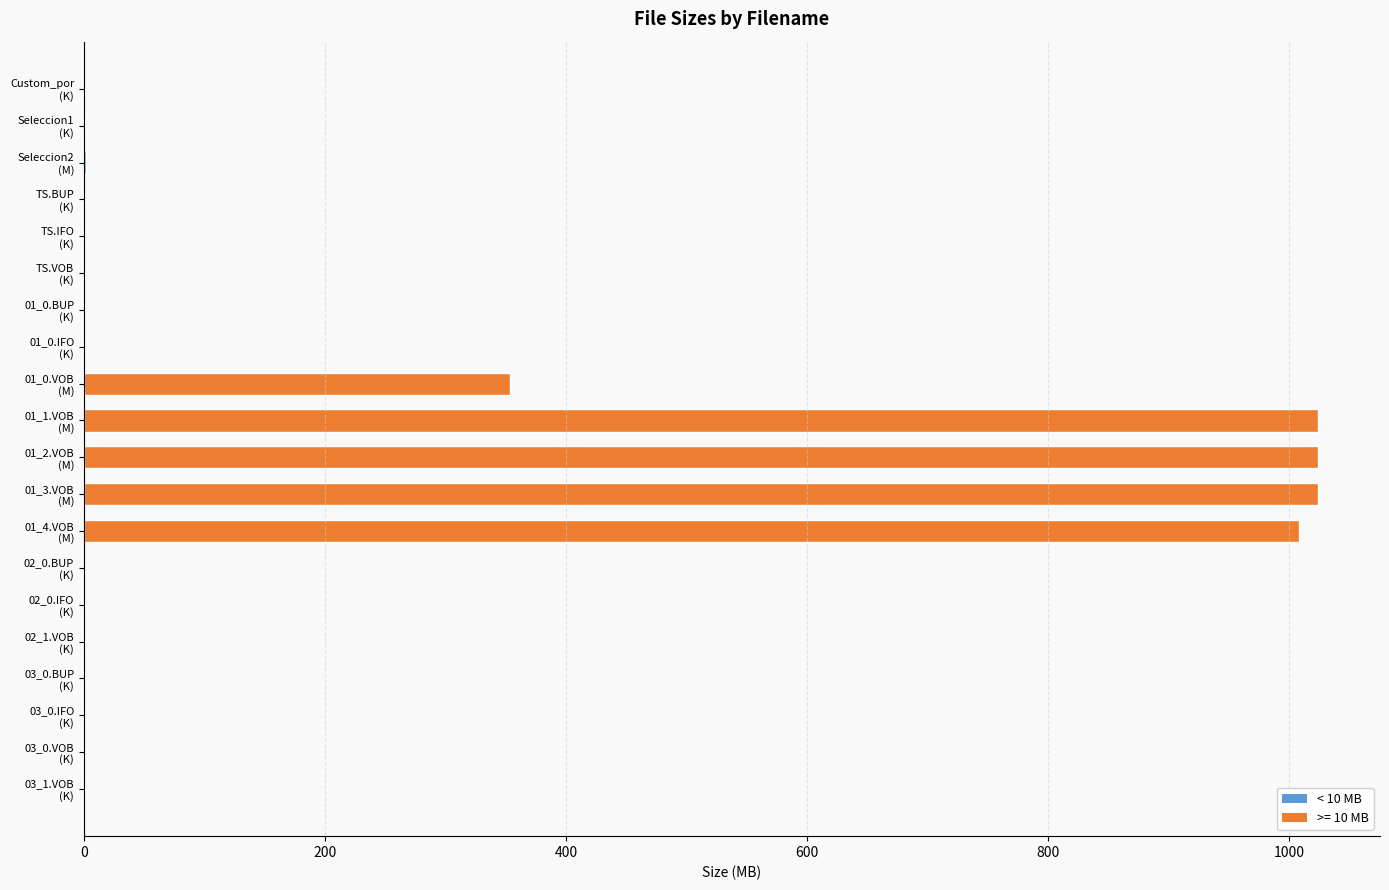

What is the sum of all values?

4437.7